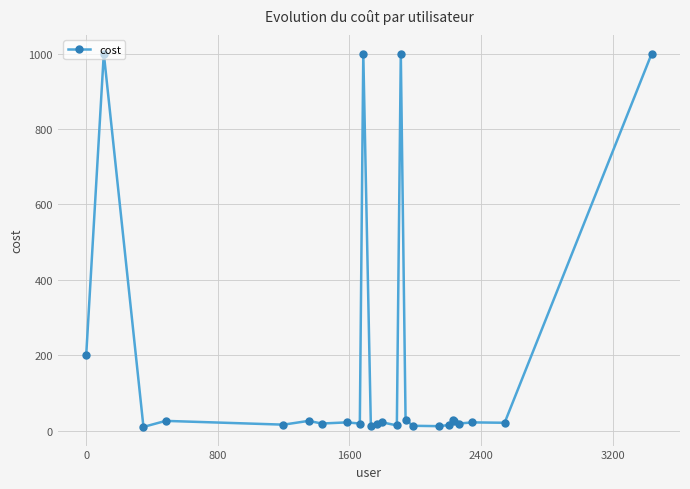

True or false: the data has more than 2 interior local peaks.

True